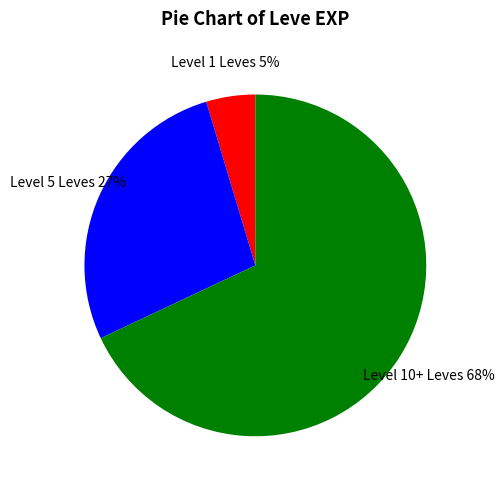

Is there any slice that represents more than half of the pie?

Yes